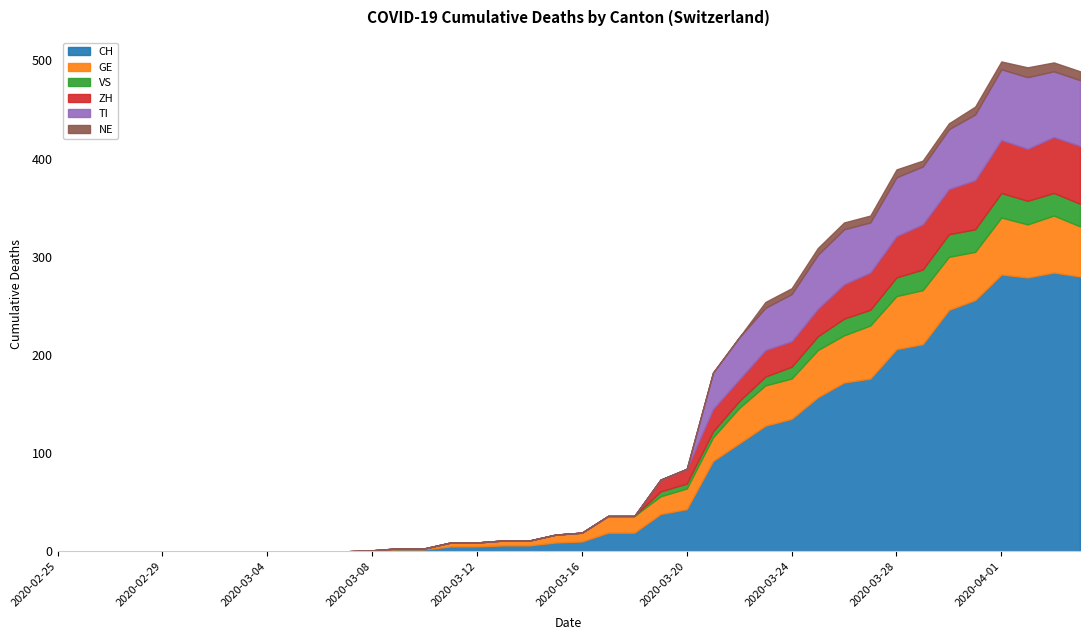

What are all the series names shown in the legend?

CH, GE, VS, ZH, TI, NE